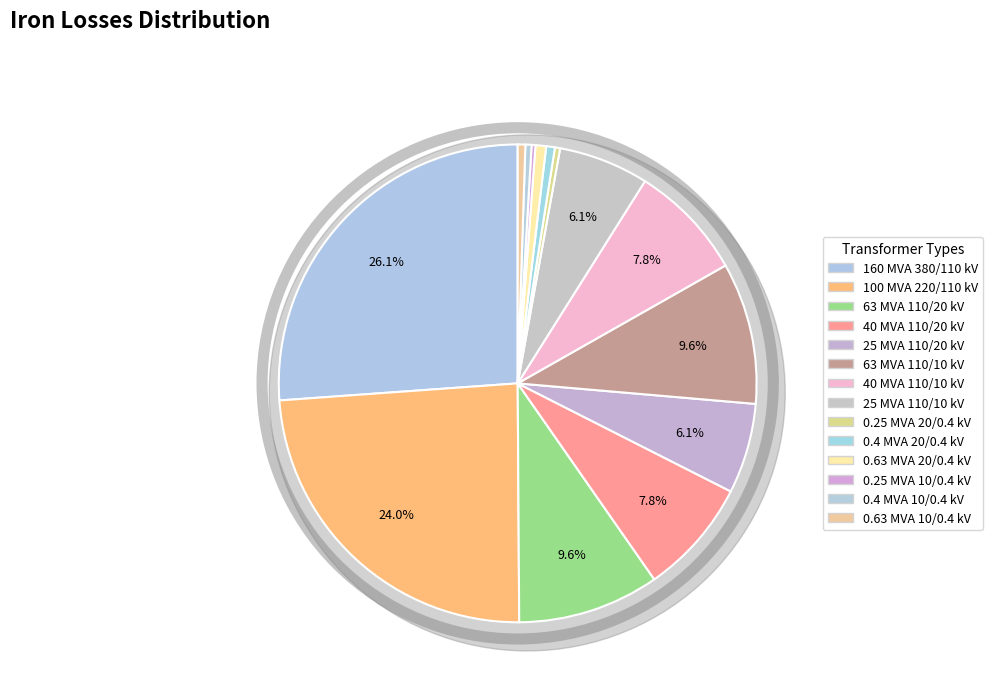

How many segments does this pie chart have?

14